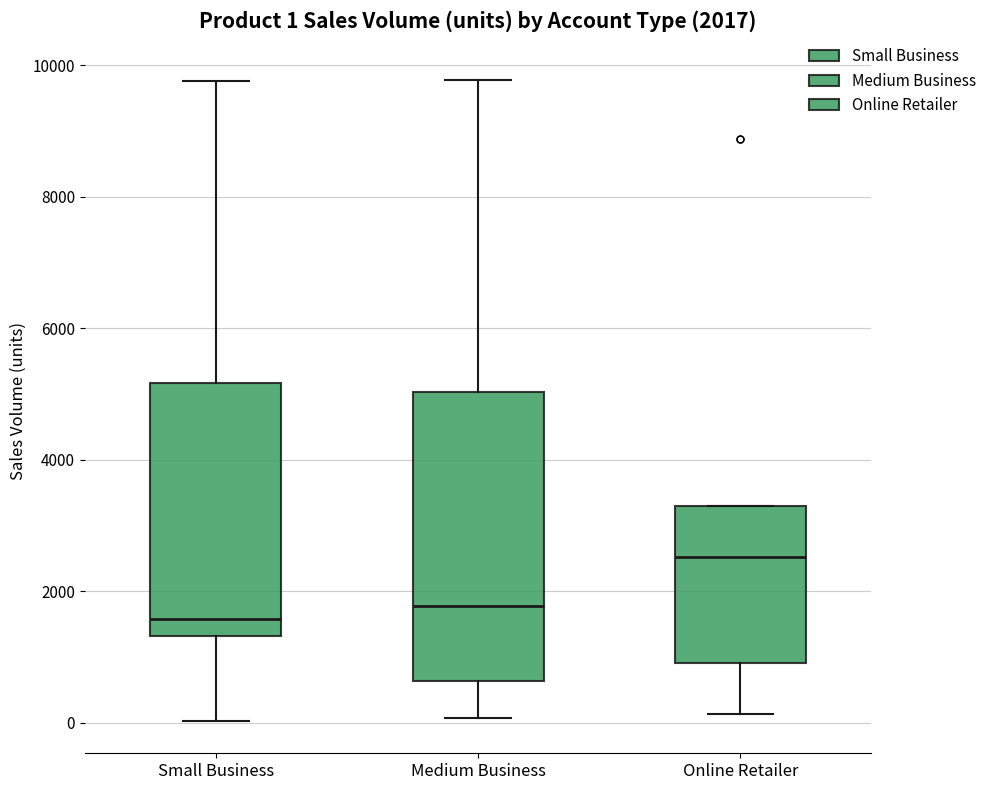

Comparing the boxes themselves (not the whiskers), which one is the tallest?

Medium Business